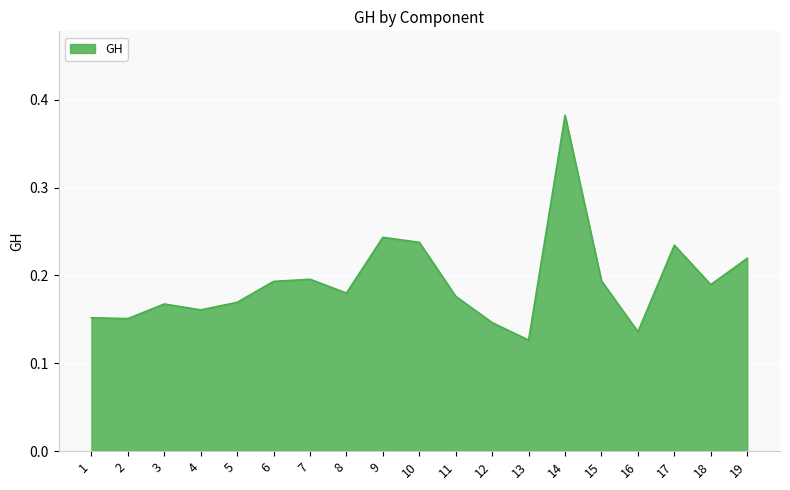

What is the sum of all values?

3.7